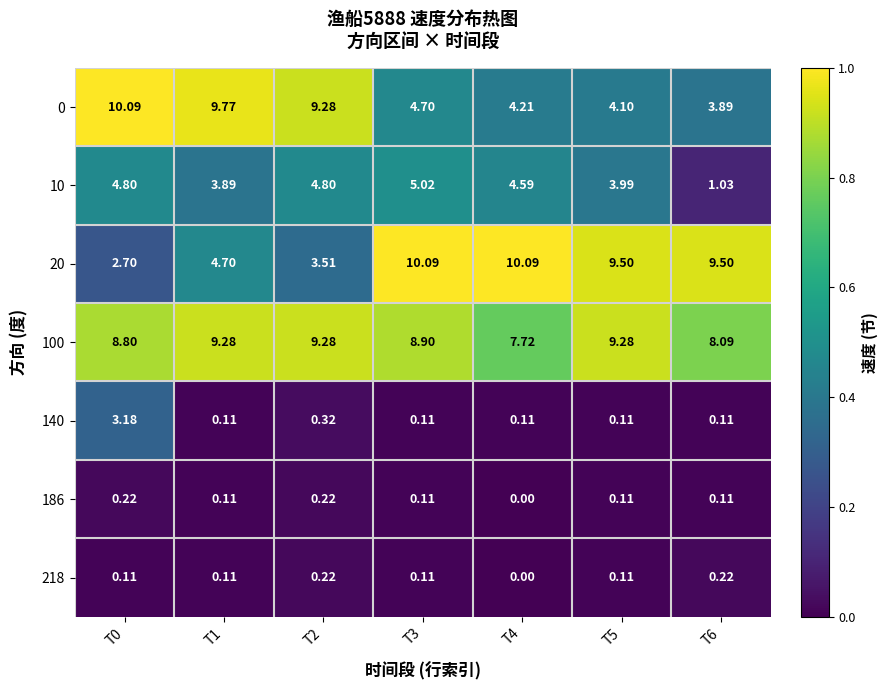

Is the value of 100 at T0 greater than the value of 10 at T0?

Yes